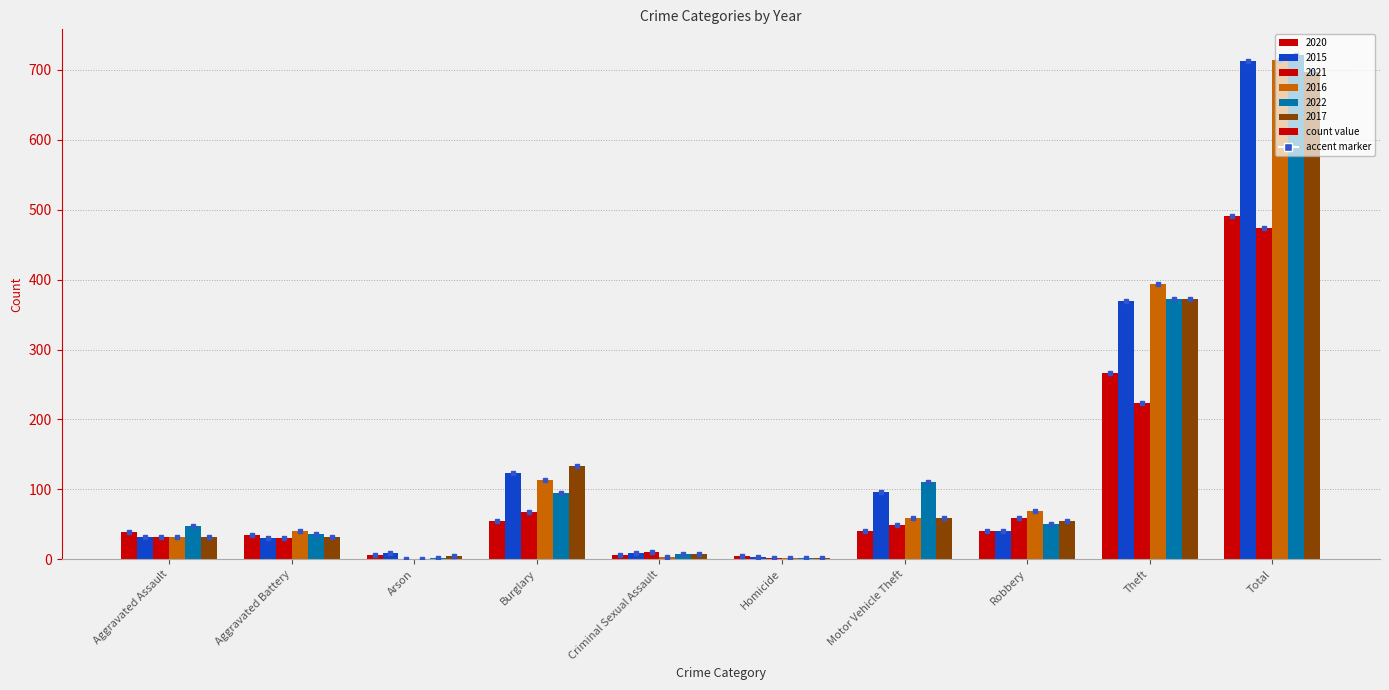

Which has a higher value, Aggravated Battery or Robbery?

Robbery